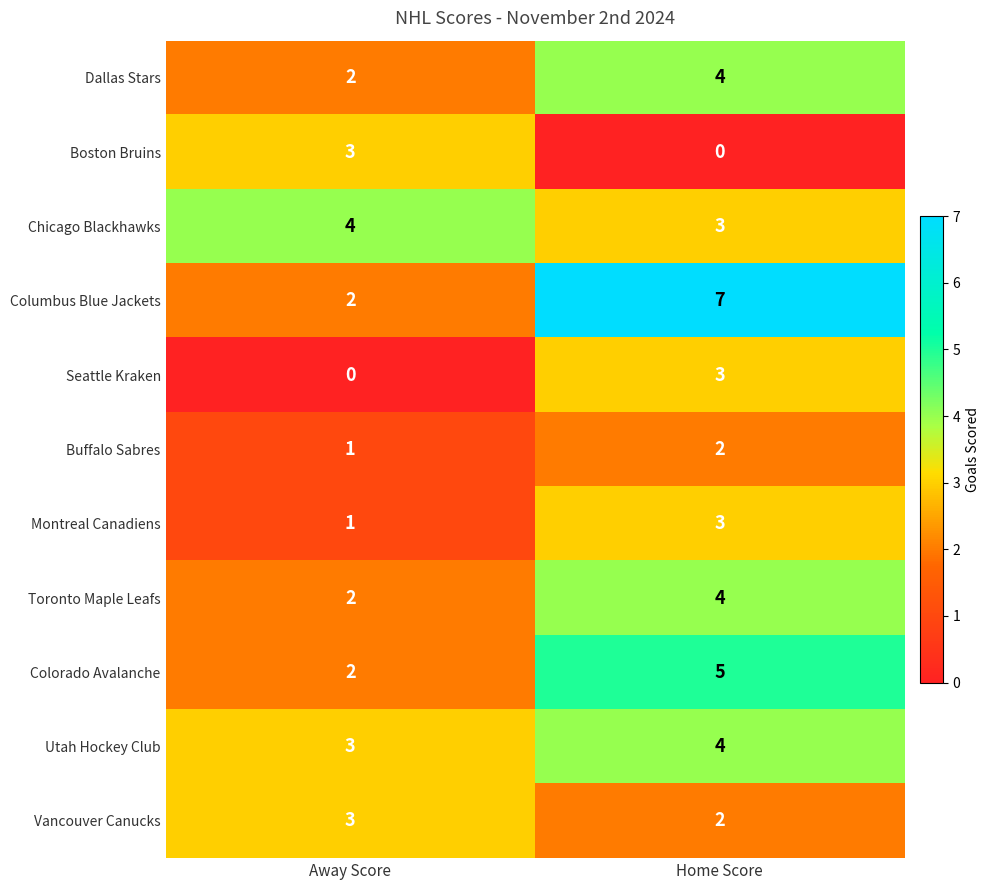

At which label is Colorado Avalanche closest to 3?

Away Score